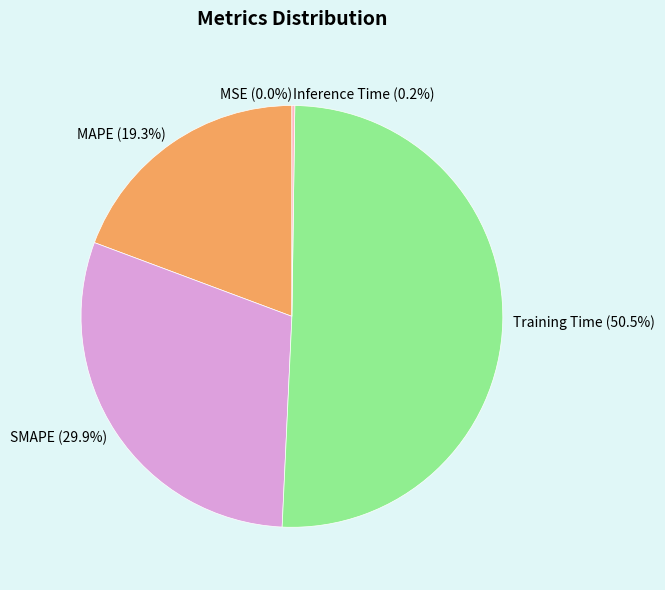

Is it true that MAPE is 19% of the pie?

True